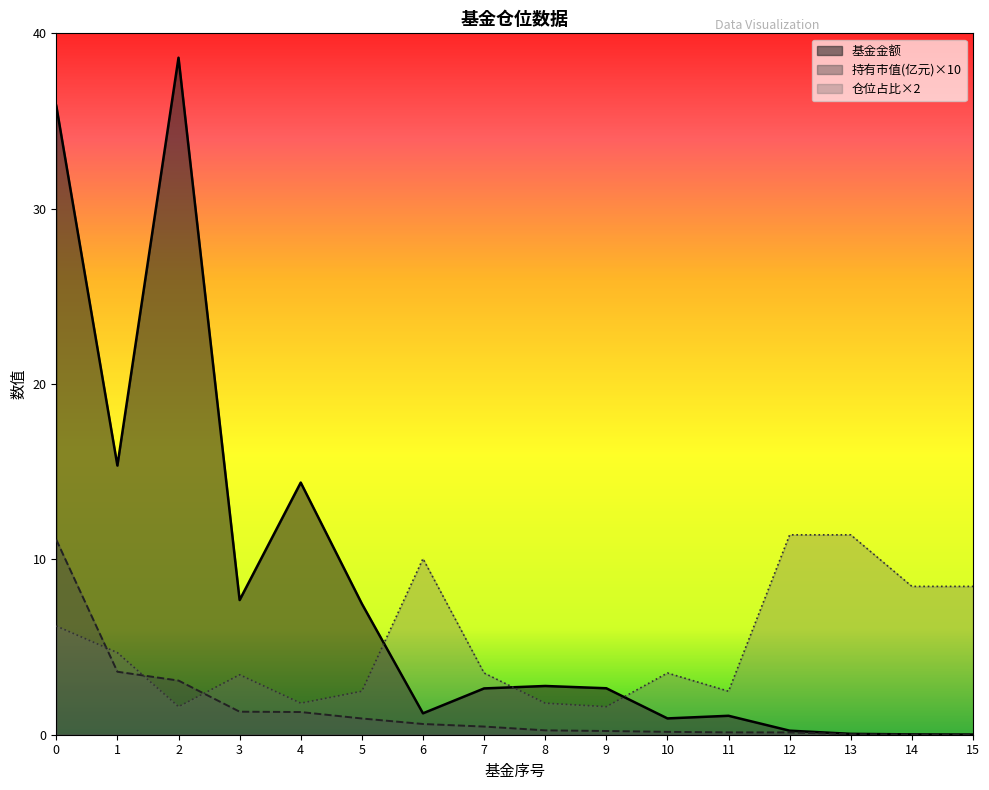

At 13, list the series in order from smallest to largest.

持有市值(亿元), 基金金额, 仓位占比